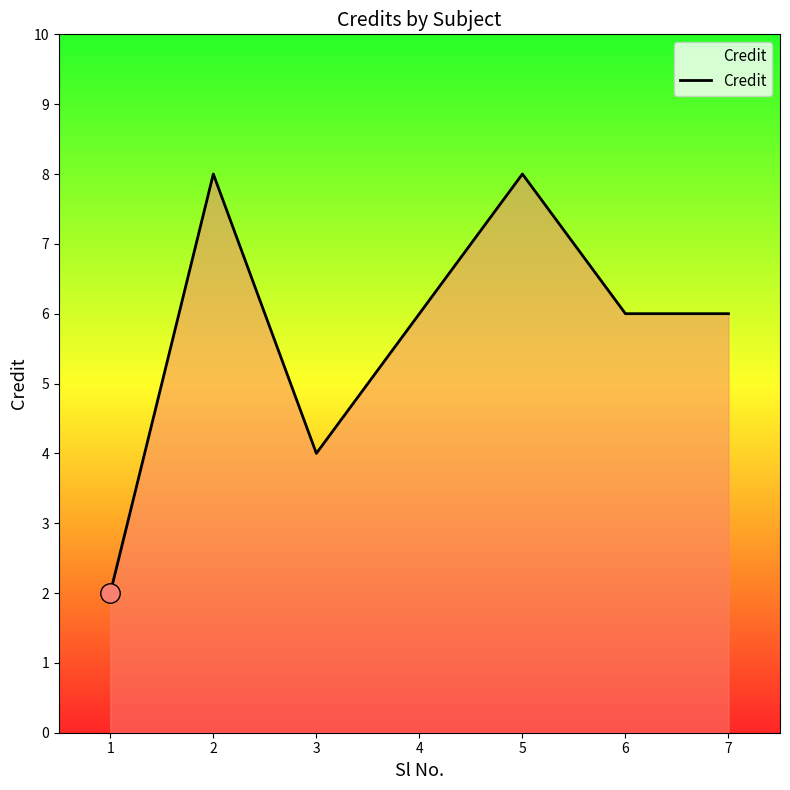

What is the difference between the maximum and minimum values?

6